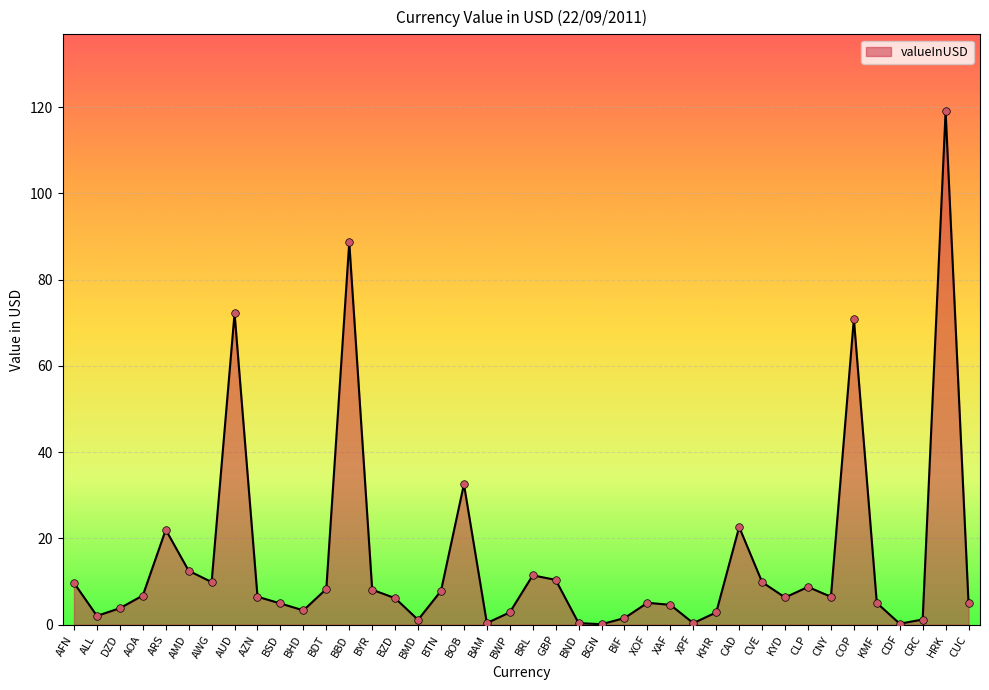

What is the change in value from BOB to BWP?

-29.7